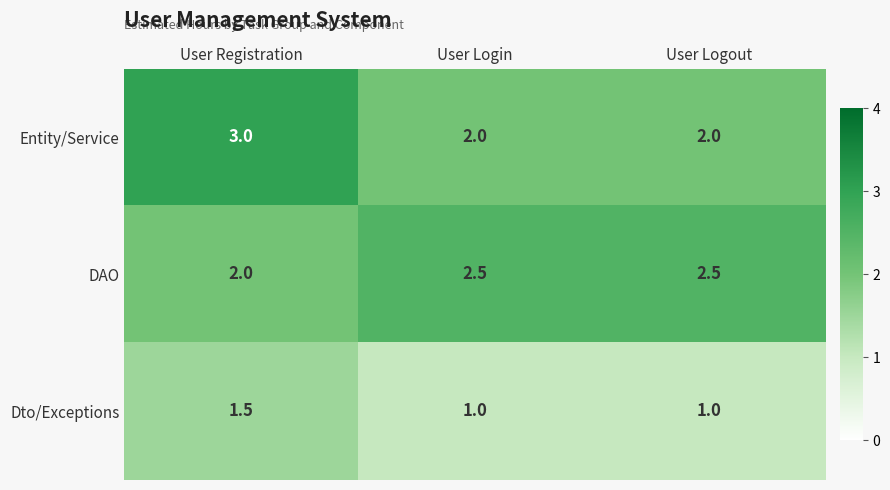

What is the difference between the highest and lowest values at User Logout?

1.5